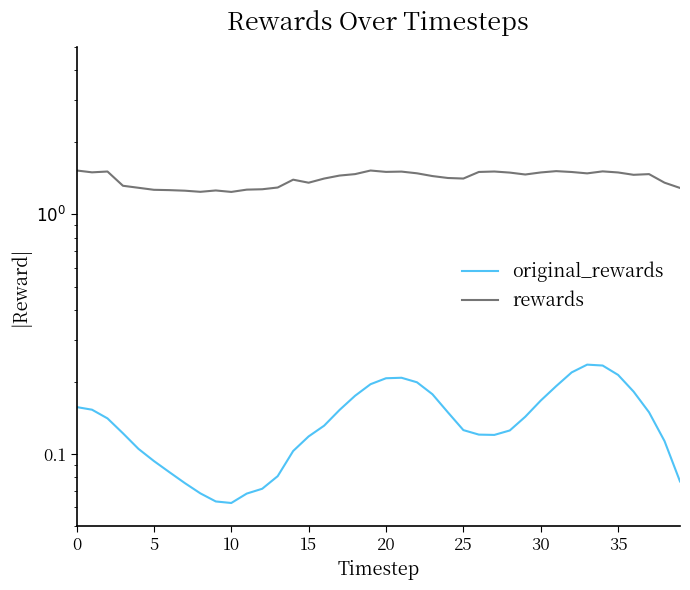

True or false: rewards and original_rewards cross at least once.

False